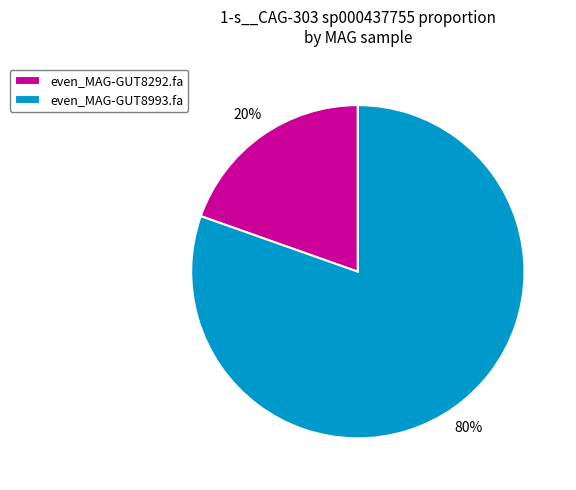

Combined, do even_MAG-GUT8292.fa and even_MAG-GUT8993.fa account for over 50%?

Yes